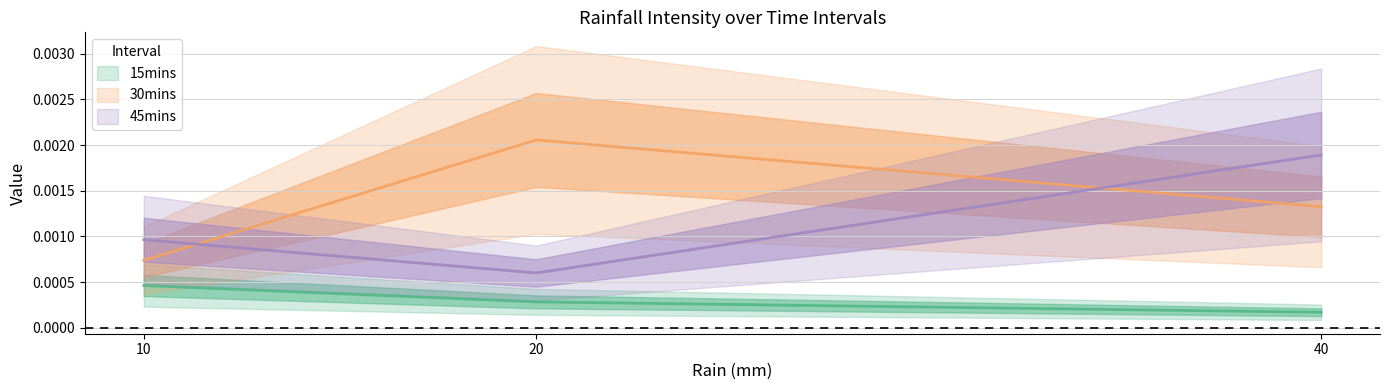

How many lines are shown in the chart?

3